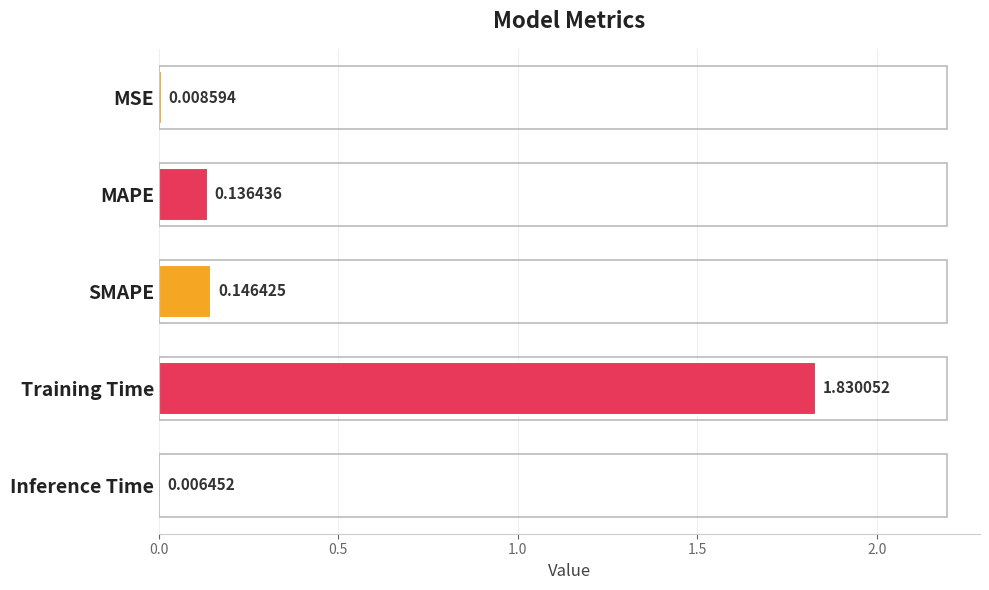

Which label corresponds to the largest value in the chart?

Training Time